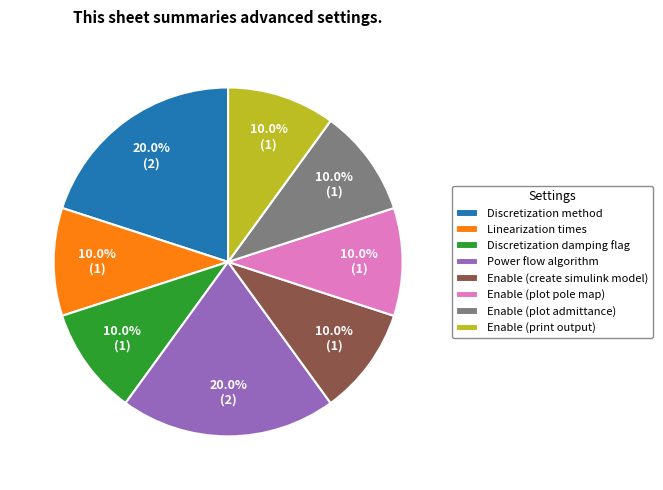

How many segments does this pie chart have?

8